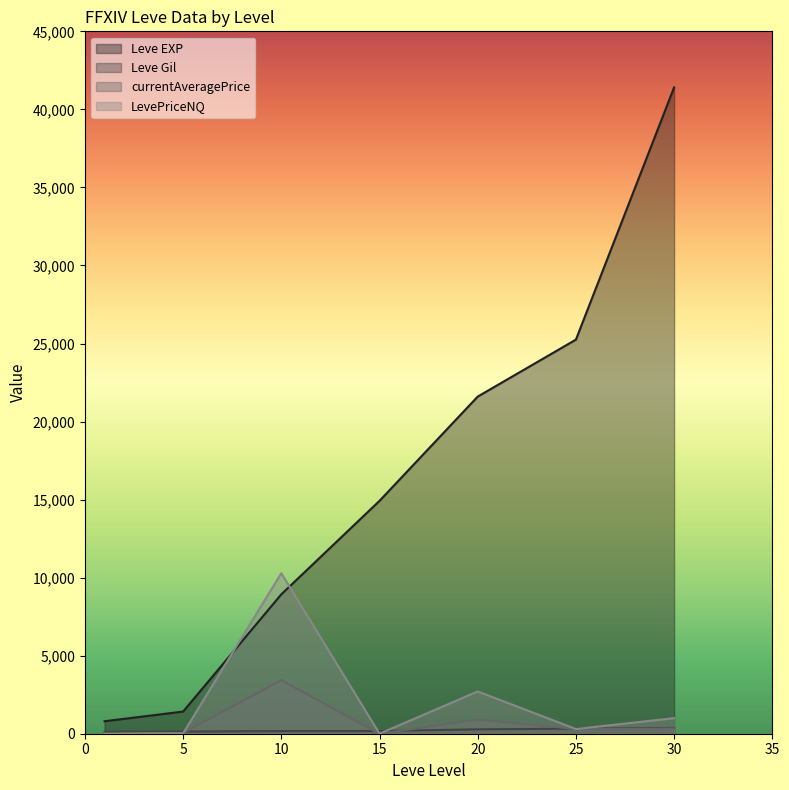

Which series has the largest total across all categories?

Leve EXP